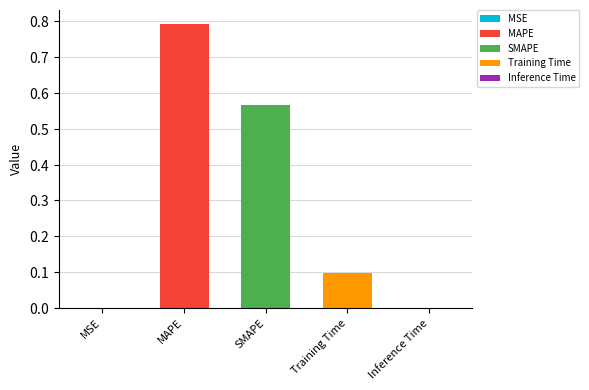

Rank the categories by value from highest to lowest.

MAPE, SMAPE, Training Time, Inference Time, MSE